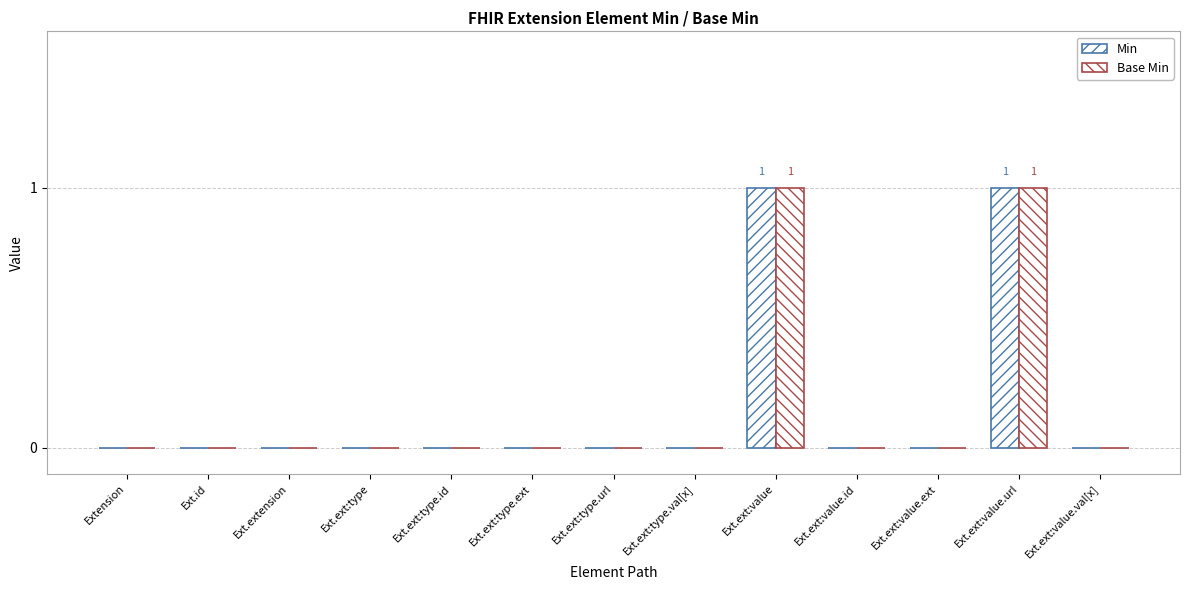

Are the bars horizontal?

No